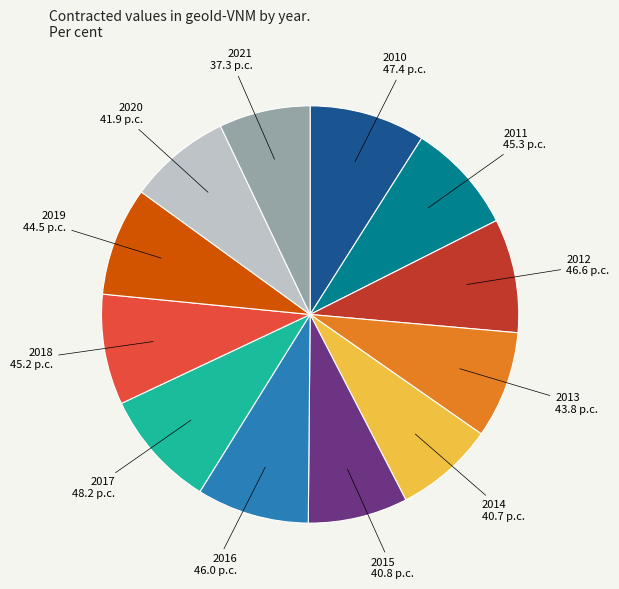

How many slices are in this pie chart?

12